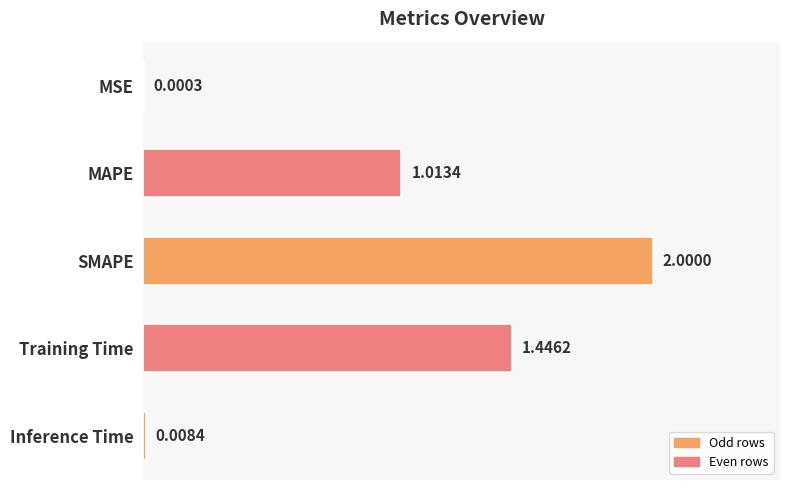

At which label is the value closest to 1?

MAPE